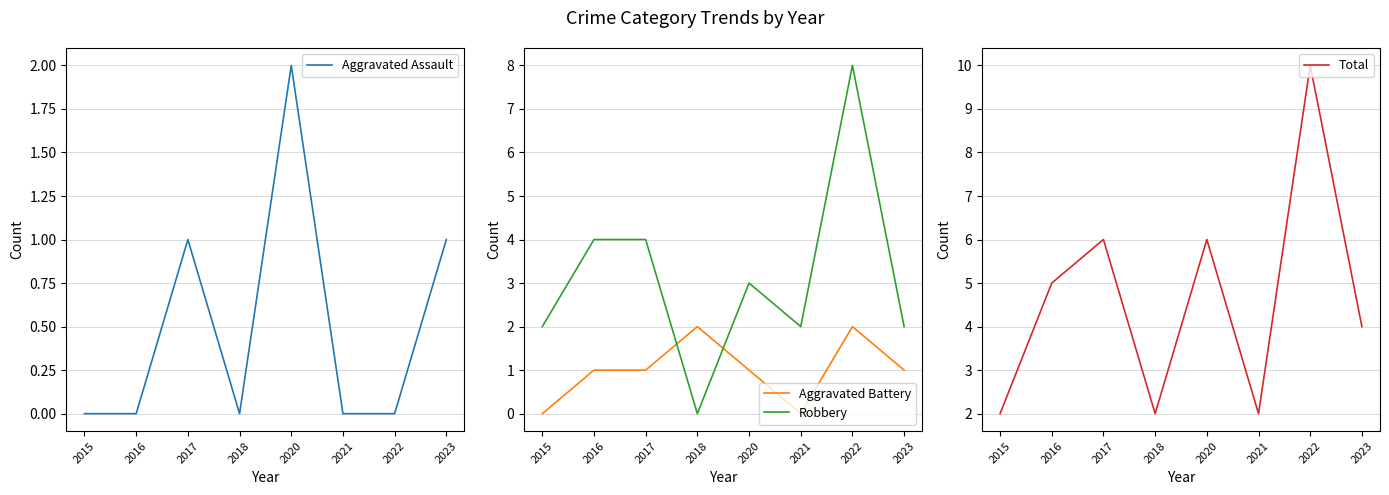

Is it true that Aggravated Battery equals 2 at 2022?

True